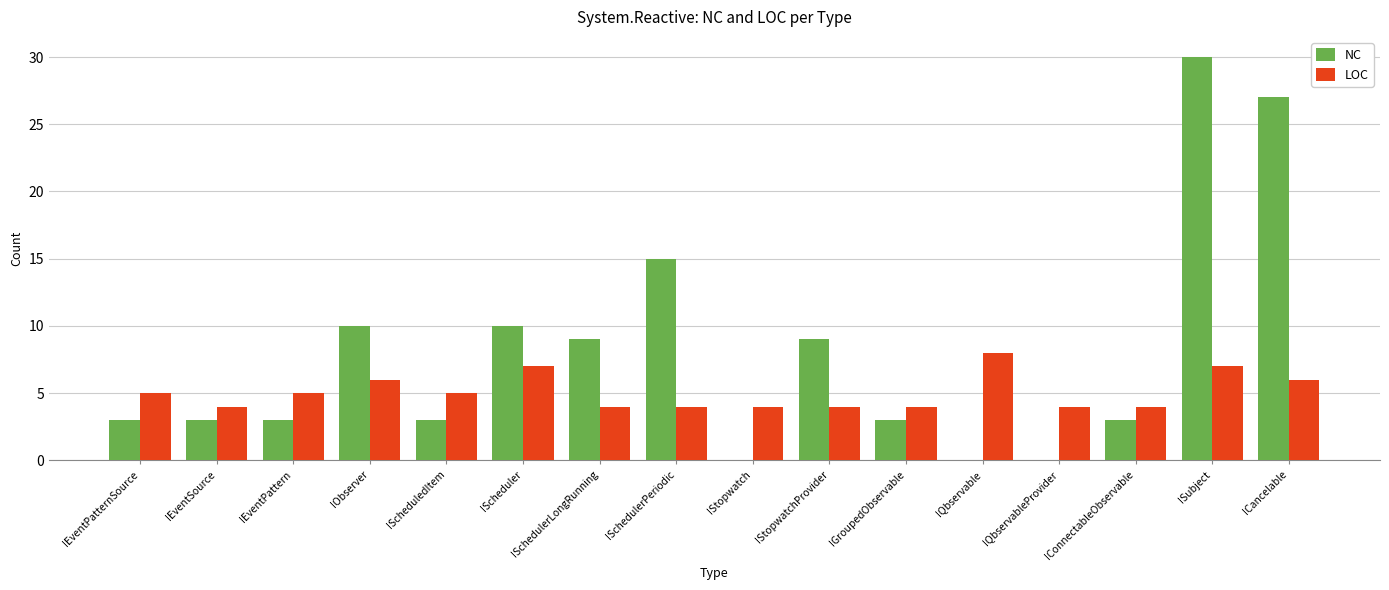

How many groups of bars are there?

16